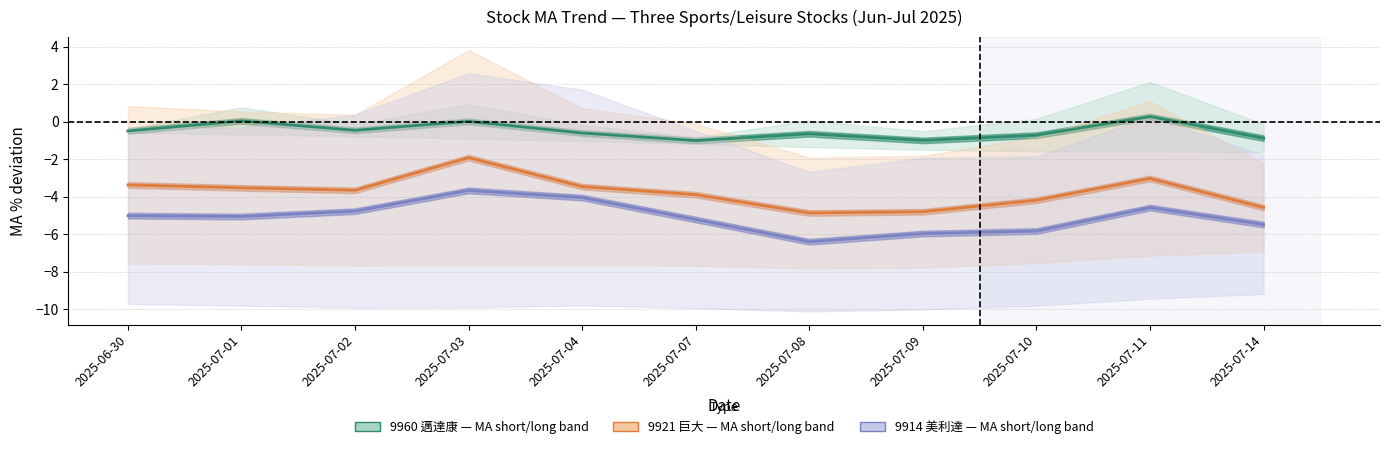

How many lines are shown in the chart?

3